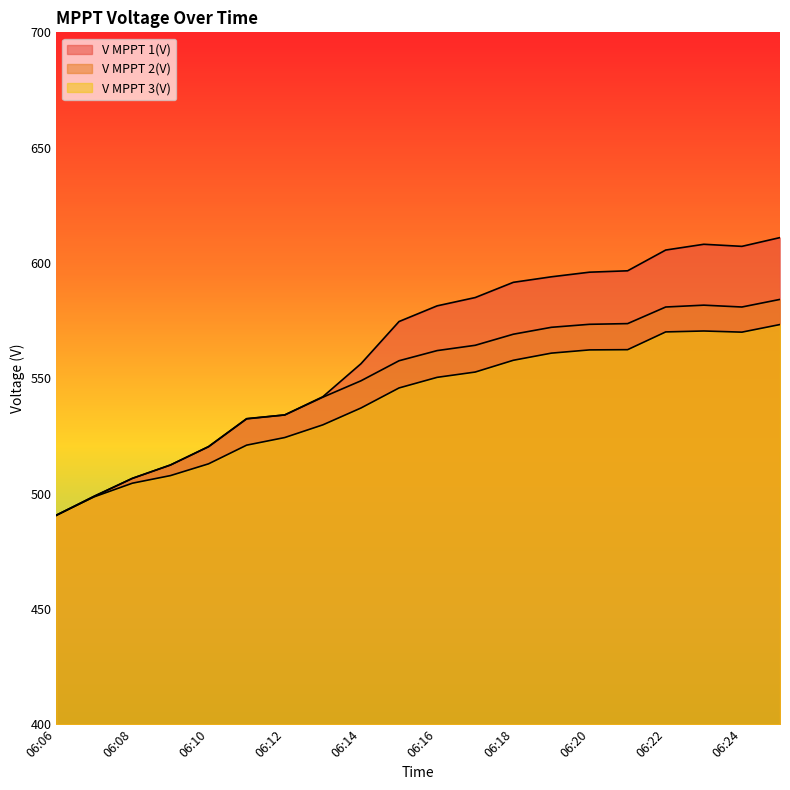

What is the lowest value of the V MPPT 3(V) series?

490.6